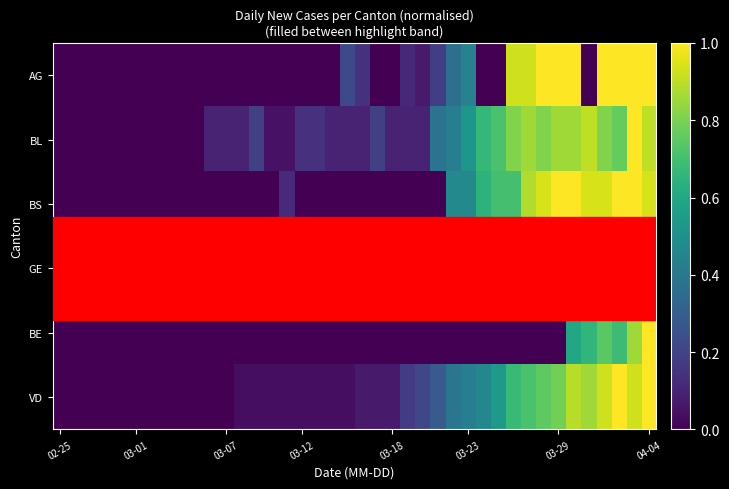

Reading left to right, list all the values displayed in this chart.

AG: 0.0	0.0	0.0	0.0	0.0	0.0	0.0	0.0	0.0	0.0	0.0	0.0	0.0	0.0	0.0	0.0	0.0	0.0	0.0	0.2	0.1	0.0	0.0	0.1	0.1	0.2	0.4	0.4	0.0	0.0	0.9	0.9	1.0	1.0	1.0	0.0	1.0	1.0	1.0	1.0
BL: 0.0	0.0	0.0	0.0	0.0	0.0	0.0	0.0	0.0	0.0	0.1	0.1	0.1	0.2	0.0	0.0	0.1	0.1	0.1	0.1	0.1	0.2	0.1	0.1	0.1	0.4	0.4	0.5	0.7	0.7	0.8	0.9	0.8	0.9	0.9	0.9	0.8	0.8	1.0	0.9
BS: 0.0	0.0	0.0	0.0	0.0	0.0	0.0	0.0	0.0	0.0	0.0	0.0	0.0	0.0	0.0	0.1	0.0	0.0	0.0	0.0	0.0	0.0	0.0	0.0	0.0	0.0	0.5	0.5	0.6	0.7	0.7	0.9	0.9	1.0	1.0	0.9	0.9	1.0	1.0	0.9
GE: 0.0	0.0	0.0	0.0	0.0	0.0	0.0	0.0	0.0	0.0	0.0	0.0	0.0	0.0	0.1	0.1	0.1	0.1	0.1	0.2	0.2	0.3	0.3	0.3	0.3	0.4	0.6	0.7	0.6	0.8	0.8	0.8	0.9	0.9	0.9	1.0	1.0	1.0	1.0	0.9
BE: 0.0	0.0	0.0	0.0	0.0	0.0	0.0	0.0	0.0	0.0	0.0	0.0	0.0	0.0	0.0	0.0	0.0	0.0	0.0	0.0	0.0	0.0	0.0	0.0	0.0	0.0	0.0	0.0	0.0	0.0	0.0	0.0	0.0	0.0	0.6	0.7	0.7	0.7	0.9	1.0
VD: 0.0	0.0	0.0	0.0	0.0	0.0	0.0	0.0	0.0	0.0	0.0	0.0	0.0	0.0	0.0	0.0	0.0	0.0	0.0	0.0	0.1	0.1	0.1	0.2	0.2	0.3	0.4	0.4	0.5	0.5	0.7	0.7	0.8	0.8	0.9	0.9	0.9	1.0	0.9	1.0